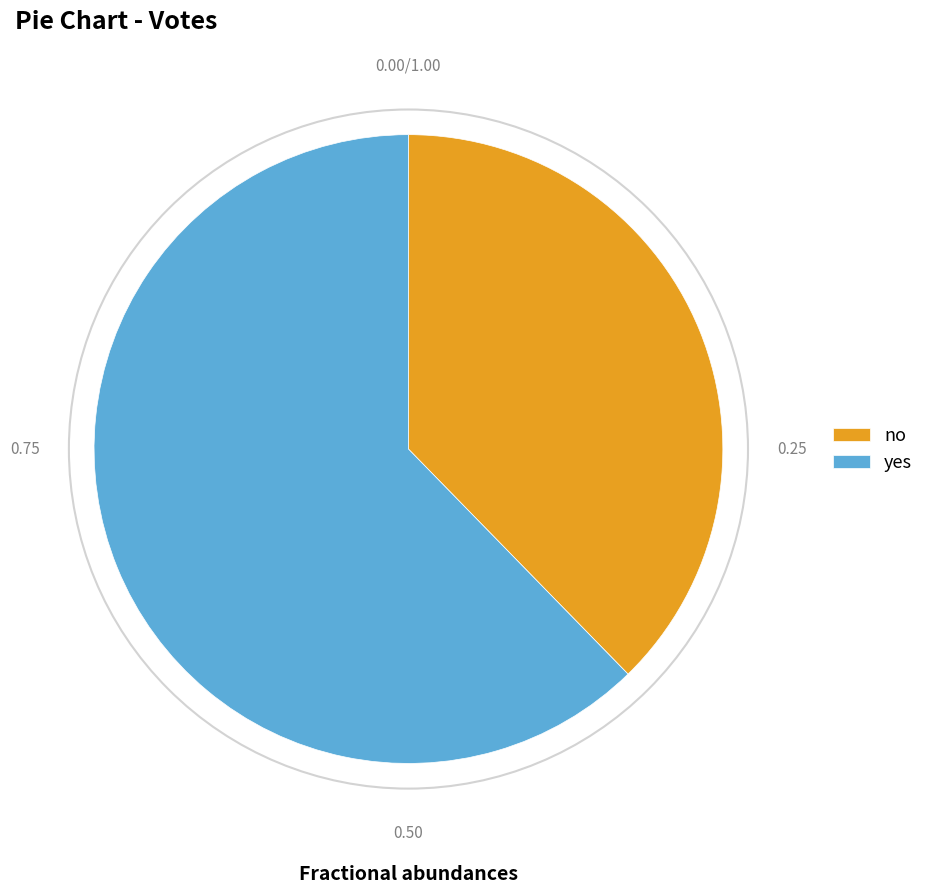

Which slice represents more than half of the pie?

yes